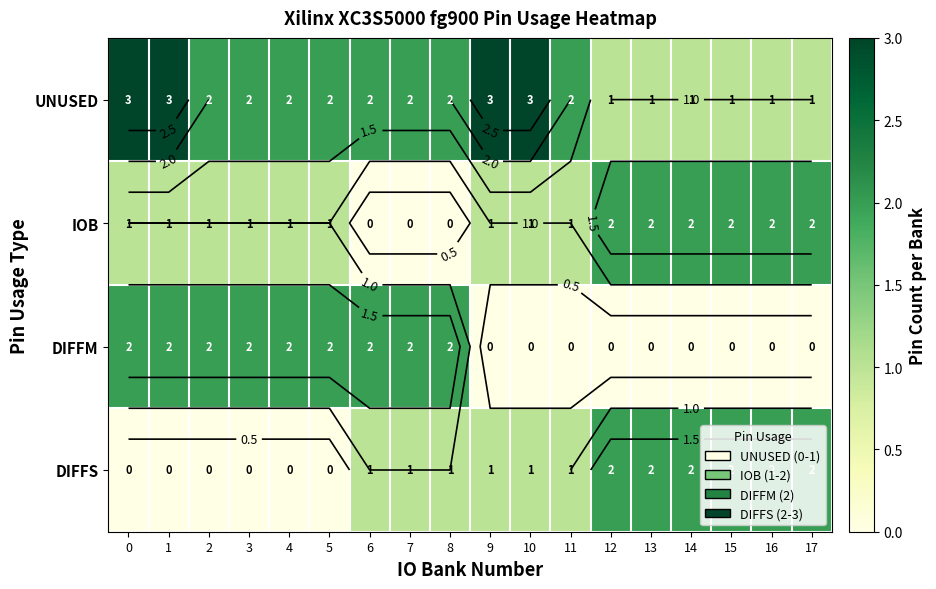

What is the highest value of the IOB series?

2